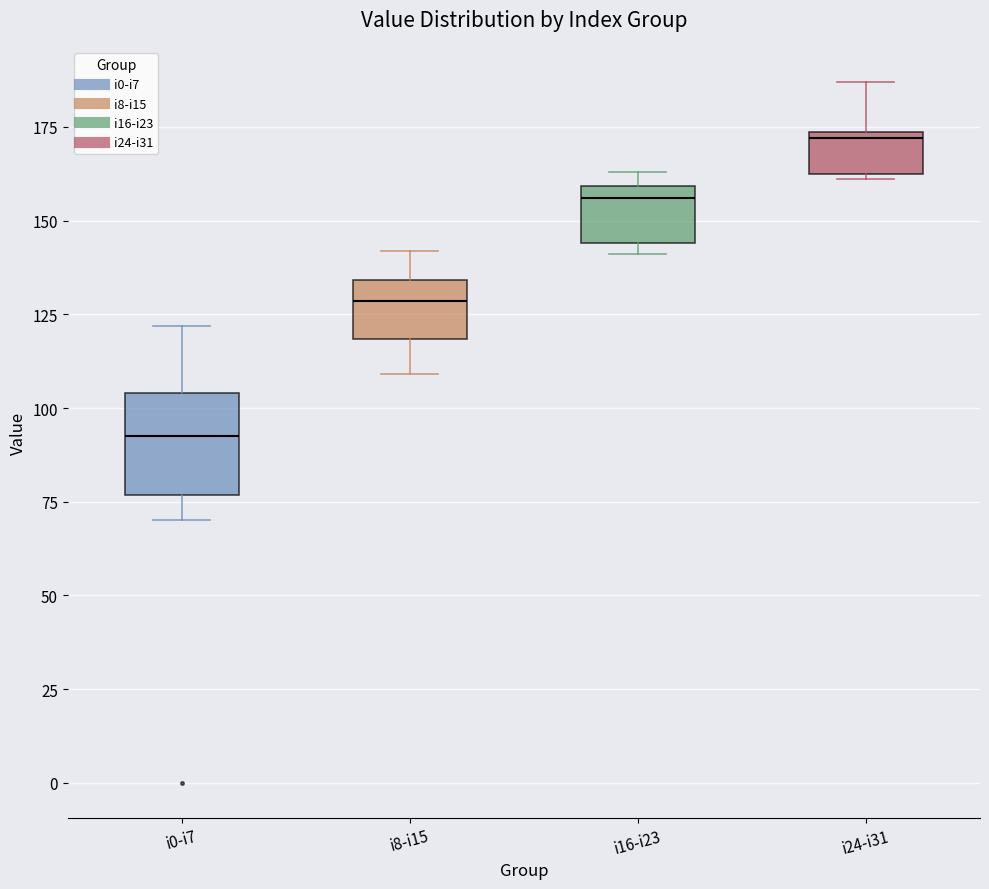

Which box's median line is the highest?

i24-i31